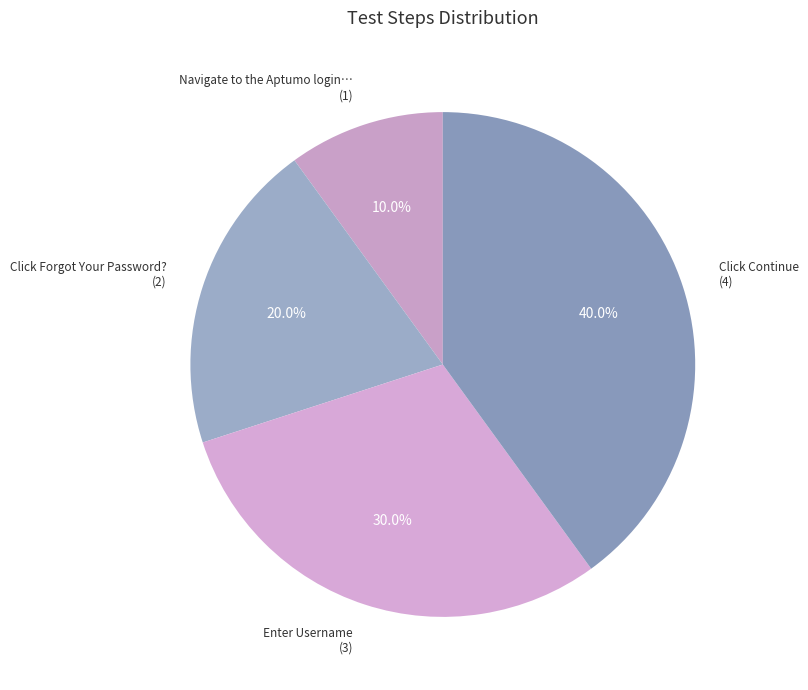

Rank the categories by value from lowest to highest.

Navigate to the Aptumo login page, Click Forgot Your Password?, Enter Username, Click Continue